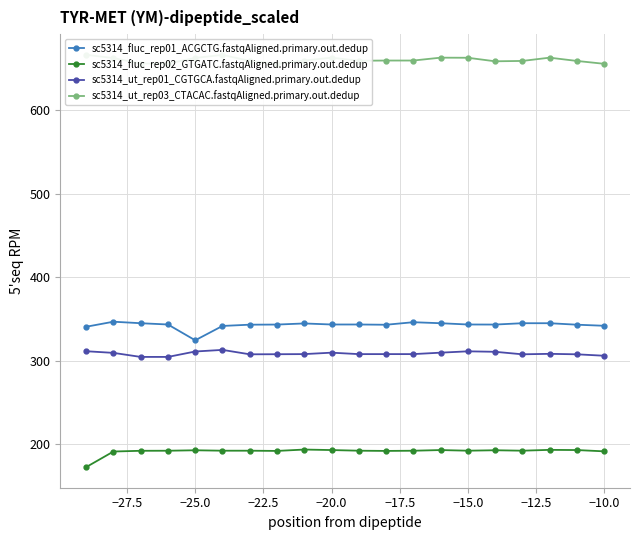

What are all the series names shown in the legend?

sc5314_fluc_rep01_ACGCTG.fastqAligned.primary.out.dedup, sc5314_fluc_rep02_GTGATC.fastqAligned.primary.out.dedup, sc5314_ut_rep01_CGTGCA.fastqAligned.primary.out.dedup, sc5314_ut_rep03_CTACAC.fastqAligned.primary.out.dedup